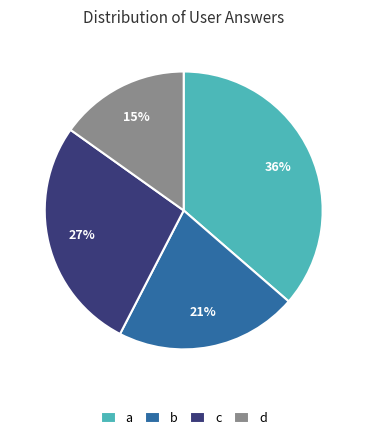

The c slice represents 20% of the pie. True or false?

False